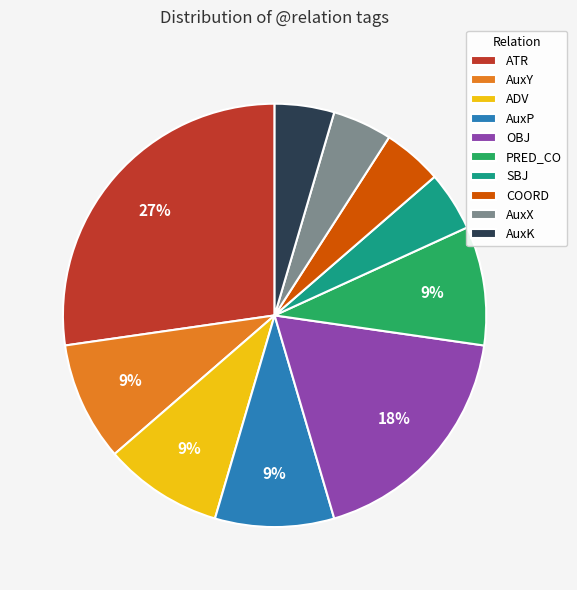

Between PRED_CO and AuxX, which is larger?

PRED_CO